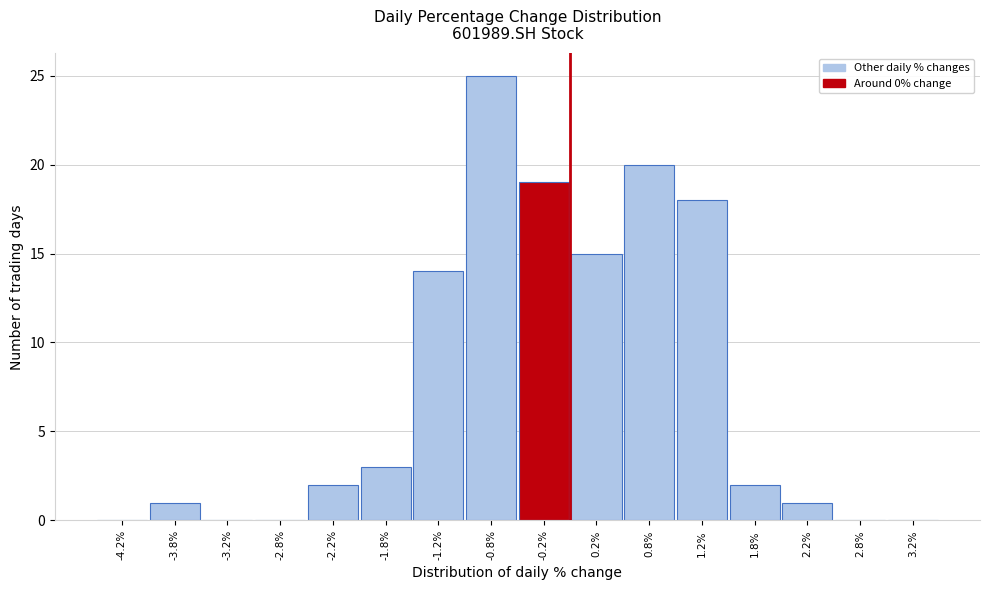

What is the height of the bar covering -4.0 to -3.5 on the x-axis? The values are not printed on the chart, so give them approximately, as read against the axis.

1